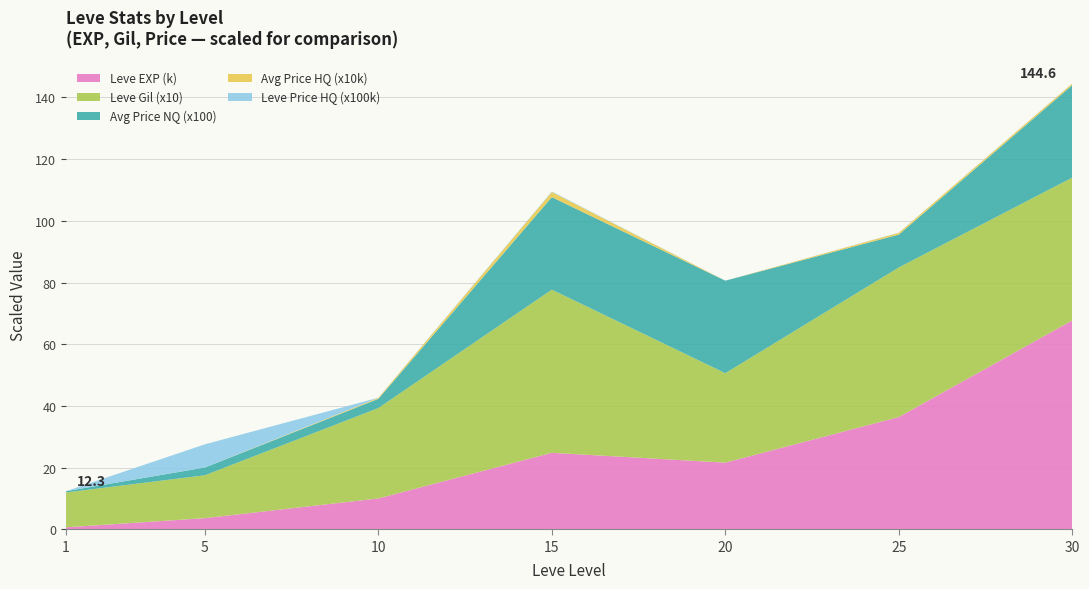

Which category has the highest value in the Leve EXP (k) series?

30